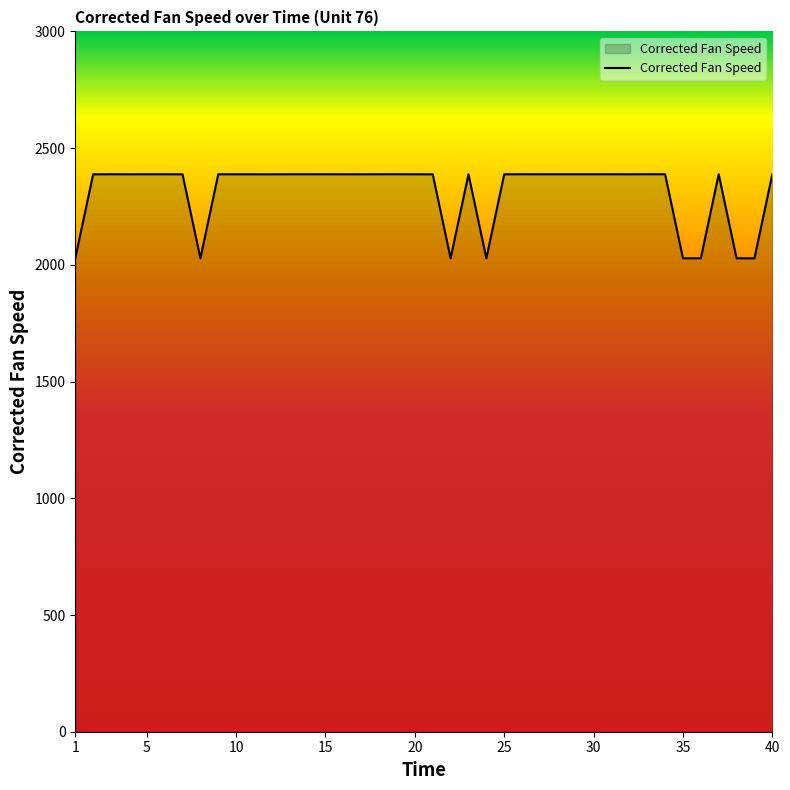

What is the average value?

2316.0